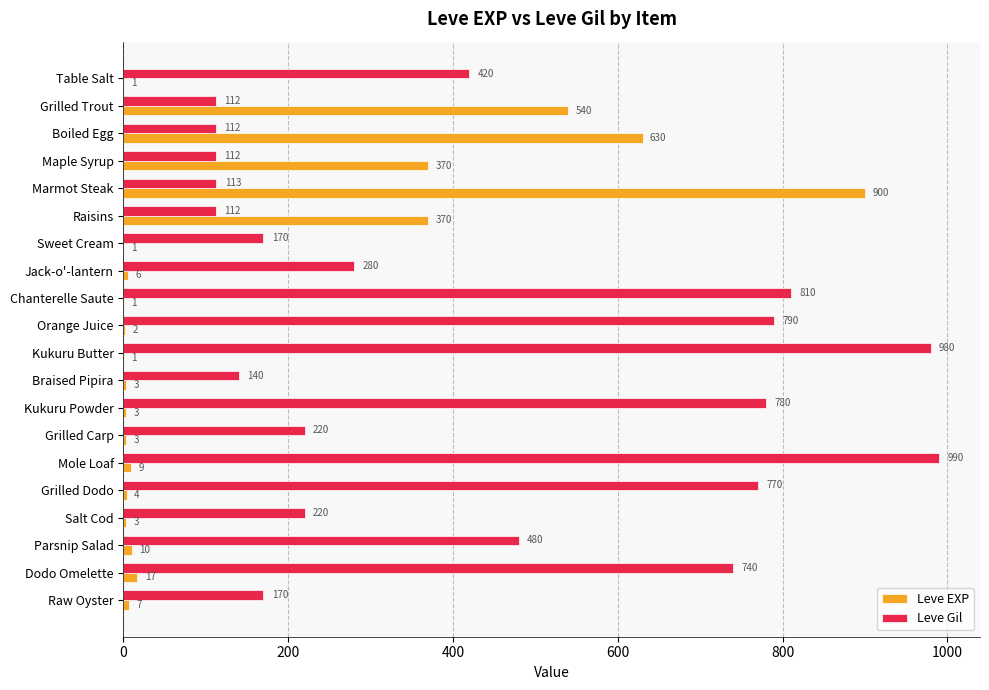

Which category has the highest value in the Leve EXP series?

Marmot Steak